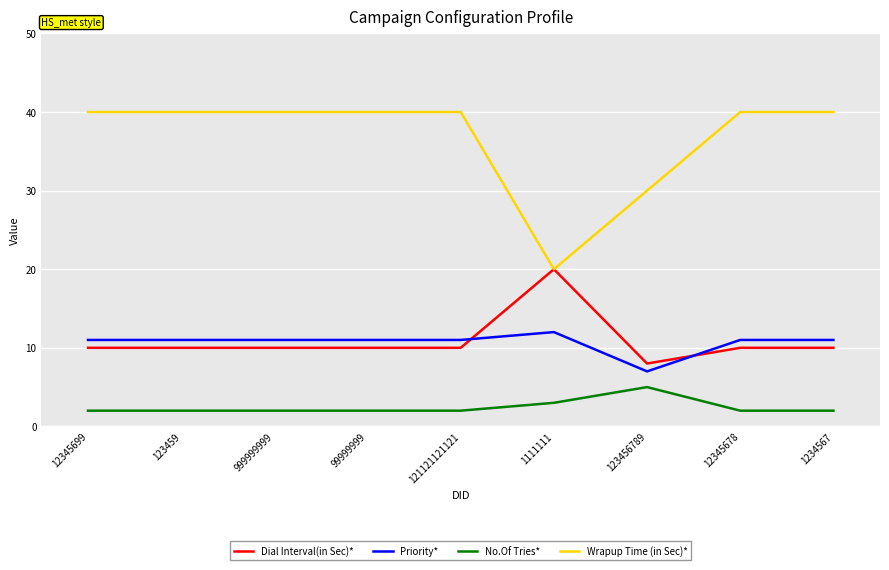

At how many categories does at least one series exceed 28?

8